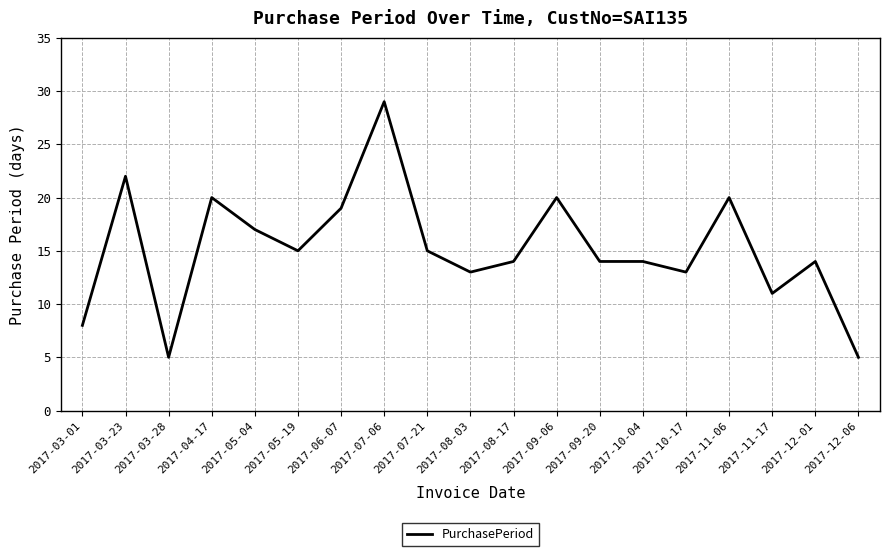

What is the difference between the maximum and minimum values?

24